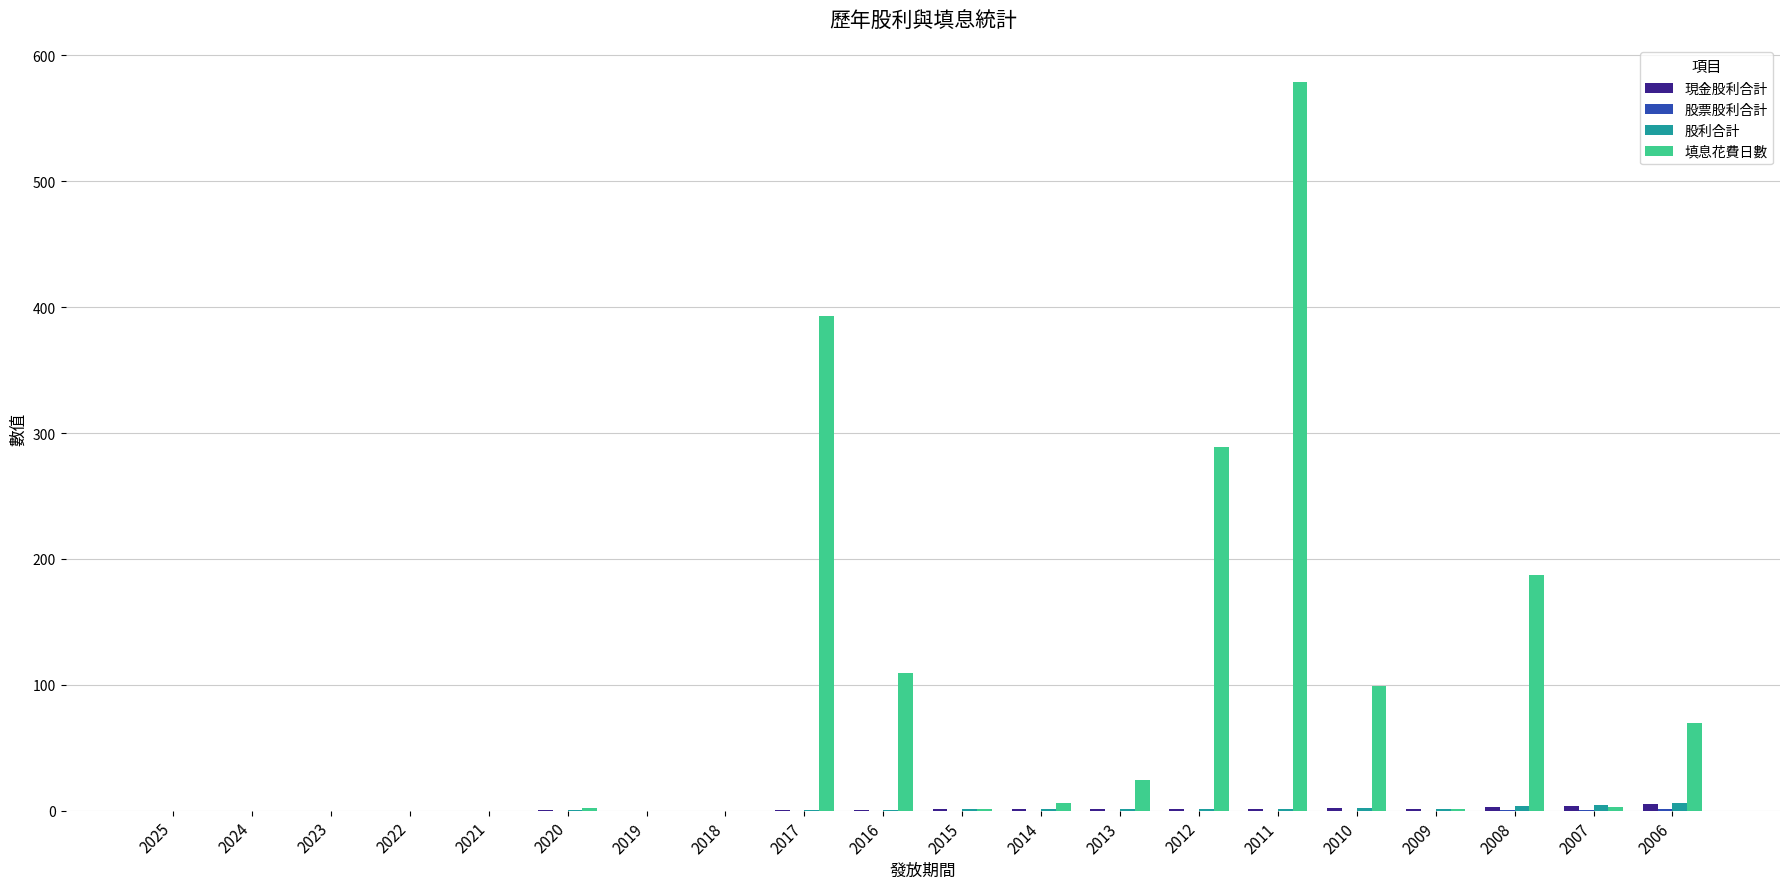

At which category is the sum across all series the highest?

2011